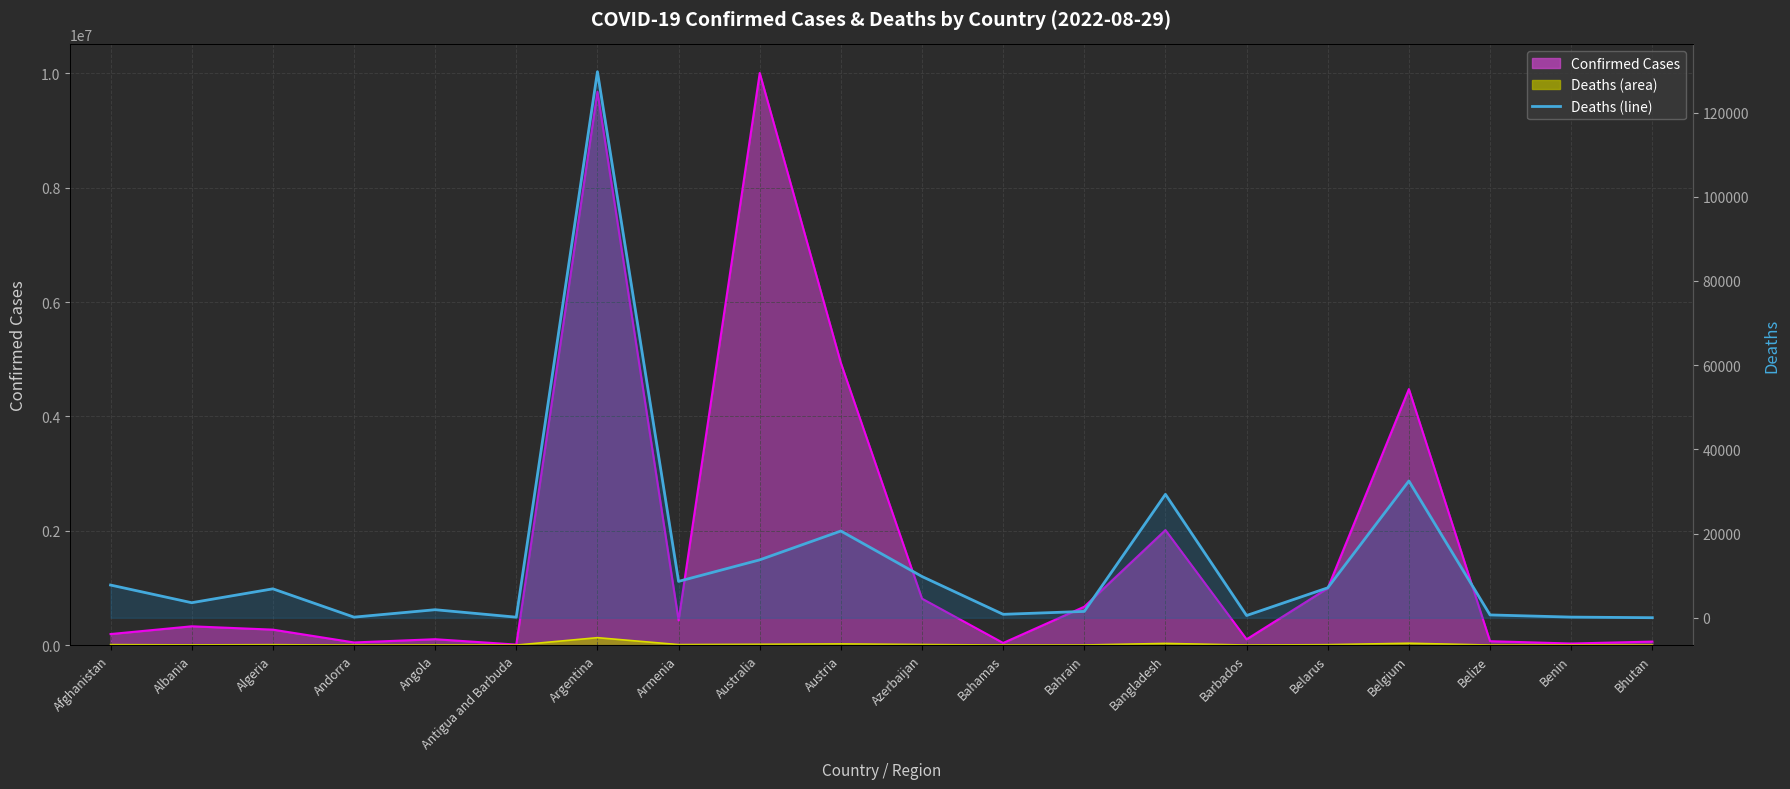

Reading left to right, list all the values displayed in this chart.

Afghanistan=7777	Albania=3581	Algeria=6878	Andorra=154	Angola=1917	Antigua and Barbuda=145	Argentina=129711	Armenia=8648	Australia=13759	Austria=20613	Azerbaijan=9805	Bahamas=823	Bahrain=1514	Bangladesh=29323	Barbados=539	Belarus=7118	Belgium=32496	Belize=680	Benin=163	Bhutan=21